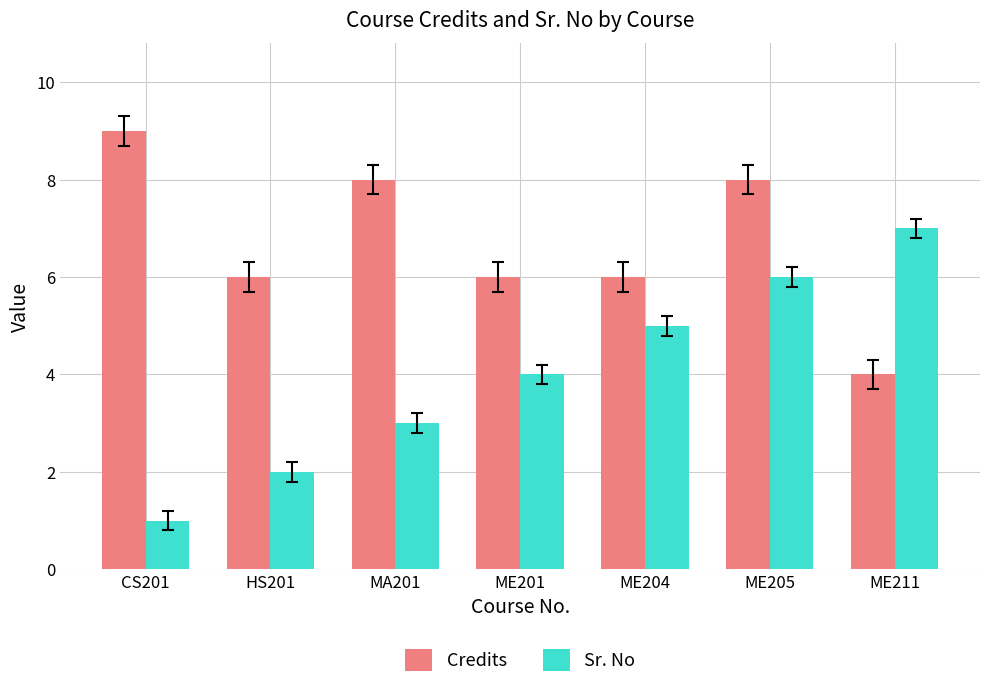

Is the value of Sr. No at MA201 greater than the value of Credits at ME205?

No